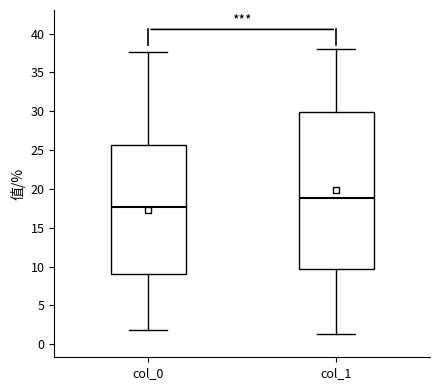

Which box is the tallest, from its lower edge to its upper edge?

col_1